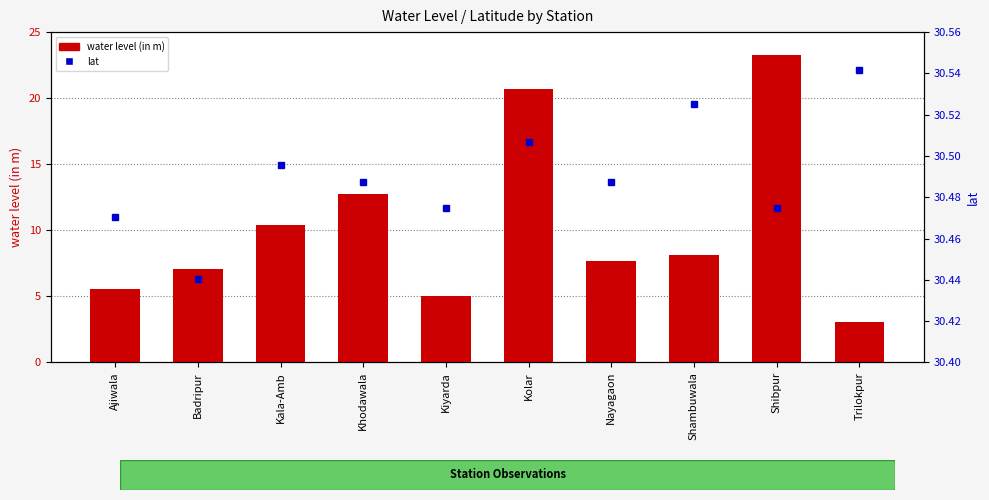

Between Nayagaon and Trilokpur, which is larger?

Nayagaon